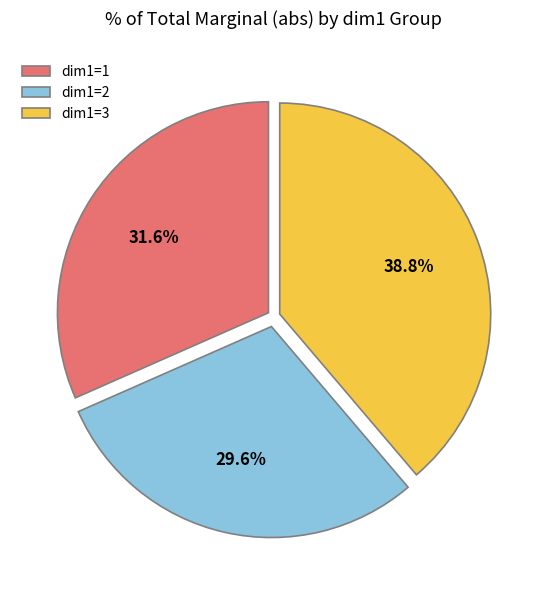

Which slice is the smallest?

dim1=2